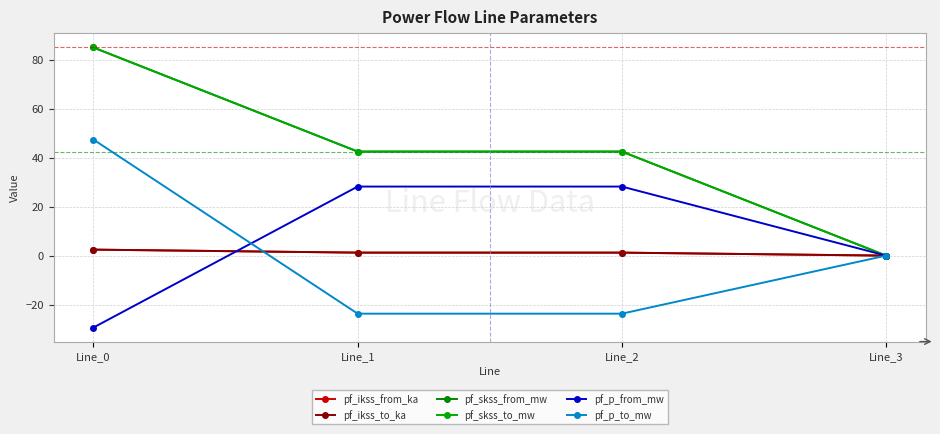

At which label does pf_ikss_from_ka first exceed 1?

Line_0